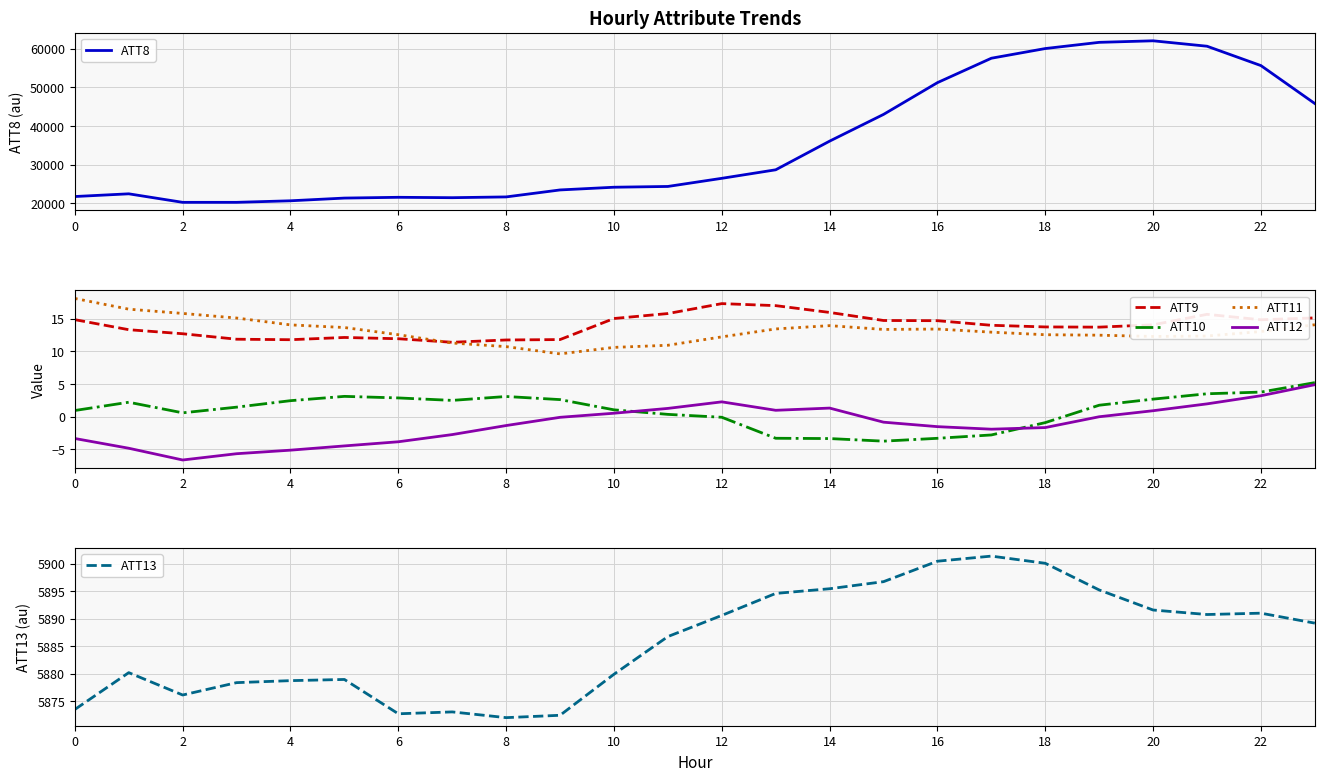

Reading left to right, what are all the values shown in this chart?

ATT8: 21800.0	22500.0	20300.0	20300.0	20700.0	21400.0	21600.0	21500.0	21700.0	23500.0	24200.0	24400.0	26500.0	28700.0	36100.0	43000.0	51200.0	57500.0	60000.0	61600.0	62000.0	60600.0	55600.0	45800.0
ATT9: 14.8	13.3	12.7	11.9	11.8	12.1	11.9	11.4	11.7	11.8	15.0	15.8	17.3	17.0	16.0	14.7	14.7	14.0	13.7	13.7	14.1	15.7	14.8	15.1
ATT10: 0.9	2.2	0.6	1.5	2.4	3.1	2.9	2.5	3.1	2.6	1.0	0.4	-0.1	-3.3	-3.4	-3.7	-3.3	-2.8	-0.9	1.8	2.7	3.5	3.8	5.2
ATT11: 18.1	16.4	15.8	15.1	14.0	13.6	12.5	11.3	10.7	9.6	10.6	10.9	12.2	13.4	13.9	13.3	13.4	12.9	12.5	12.5	12.3	12.3	13.0	14.1
ATT12: -3.3	-4.8	-6.6	-5.7	-5.1	-4.5	-3.8	-2.7	-1.4	-0.1	0.5	1.3	2.3	1.0	1.3	-0.8	-1.5	-1.9	-1.7	-0.0	0.9	2.0	3.2	4.9
ATT13: 5873.5	5880.2	5876.1	5878.4	5878.7	5879.0	5872.7	5873.1	5872.0	5872.5	5879.9	5886.7	5890.6	5894.6	5895.4	5896.7	5900.4	5901.3	5900.0	5895.2	5891.6	5890.7	5891.0	5889.2